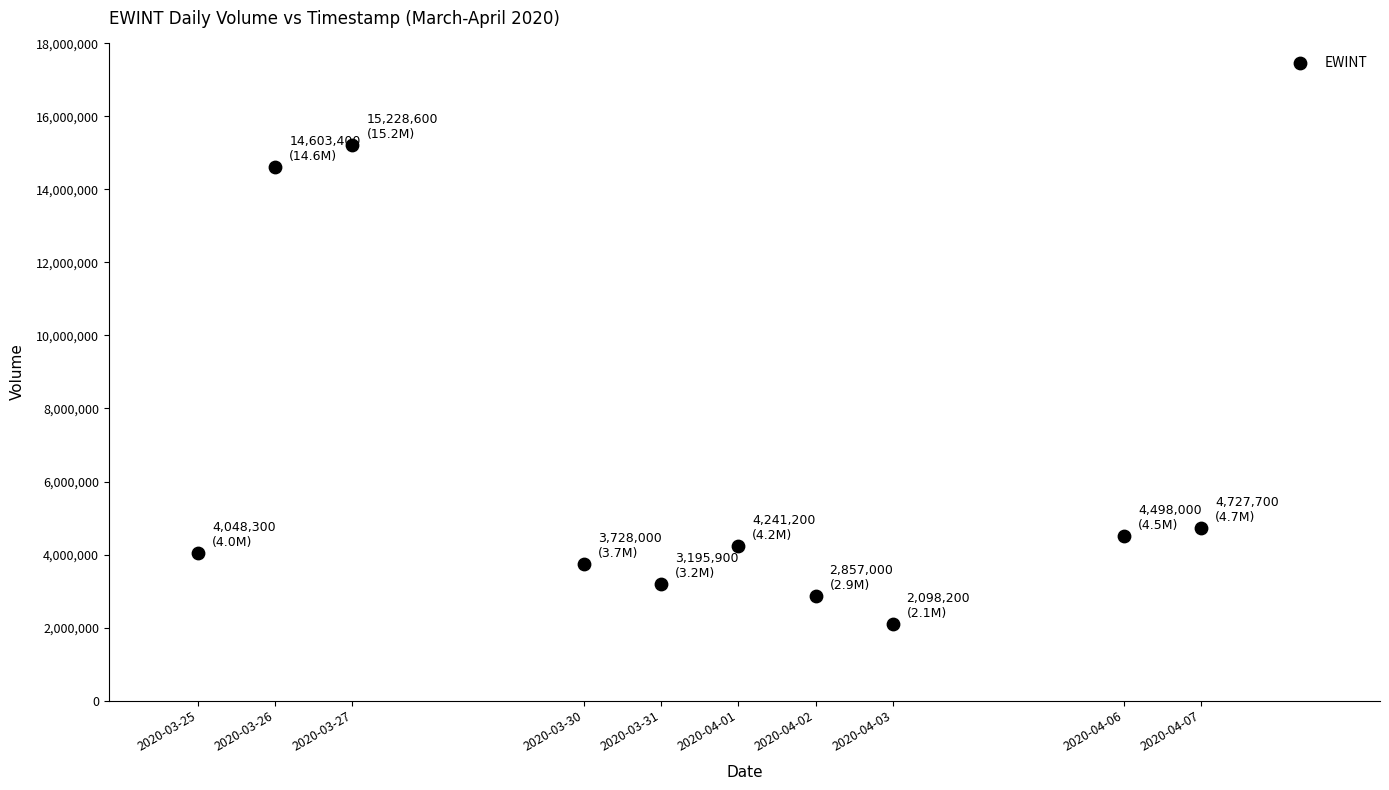

What Y value in the scatter plot is closest to 8663400?

4727700